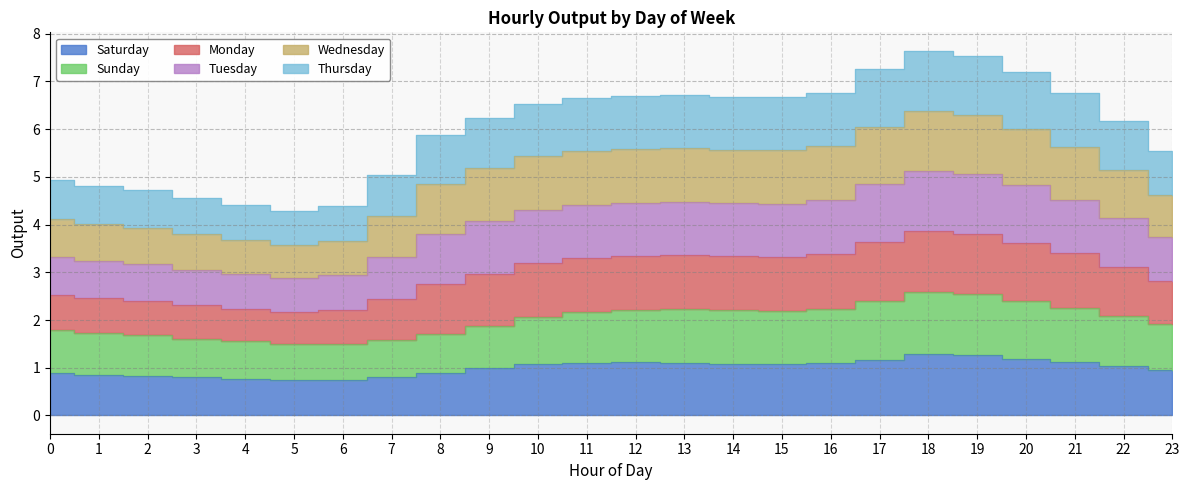

True or false: Thursday has a value of 3.3 at 12.

True